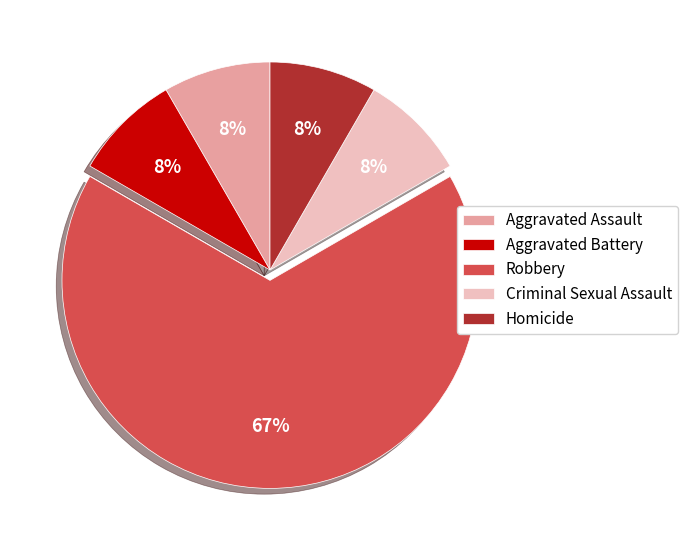

Approximately how many times larger is the value at Homicide compared to Aggravated Battery?

1.0